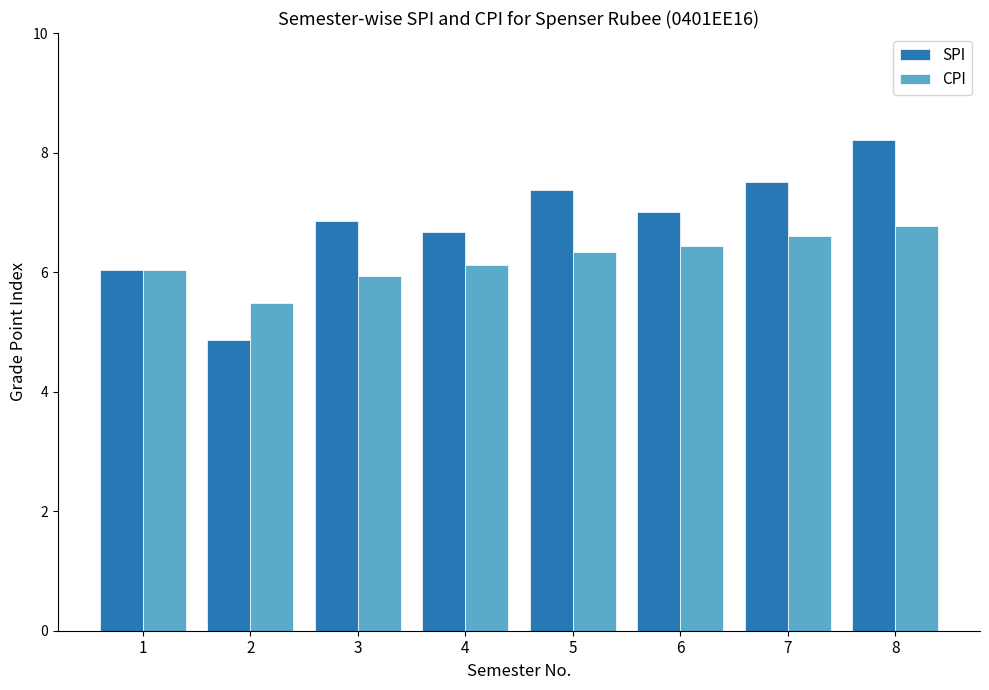

Does the chart contain any negative values?

No